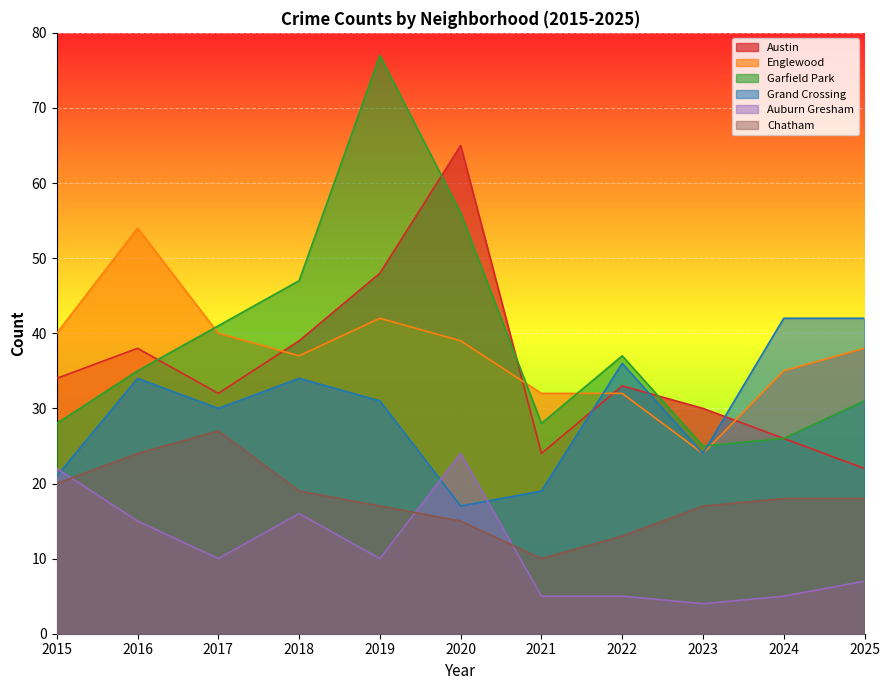

True or false: Englewood and Auburn Gresham cross at least once.

False